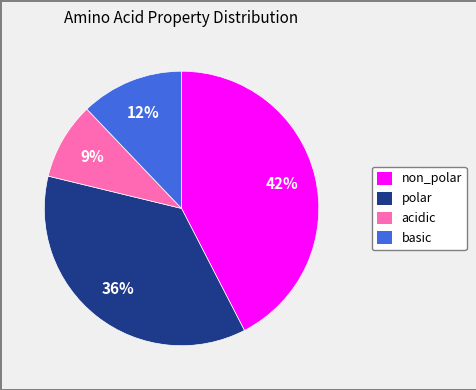

Is polar the majority of the pie?

No